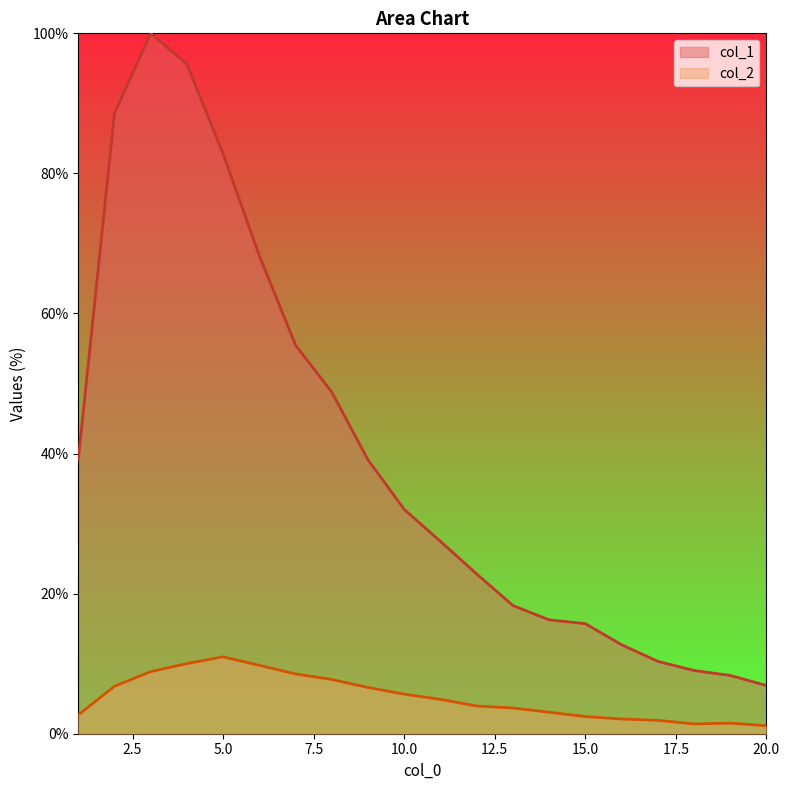

True or false: col_2 has a value of 5.4 at 3.

False